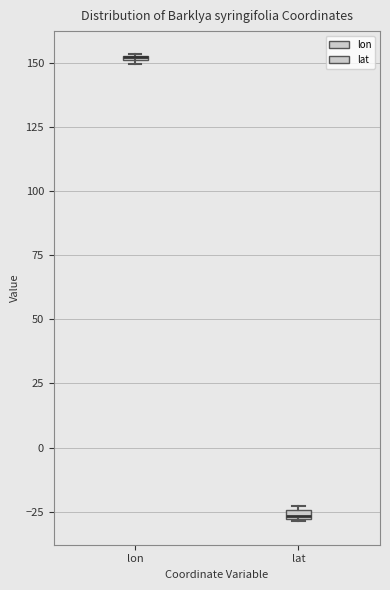

Where is the upper edge of the box for lon on the y-axis? The values are not printed on the chart, so give them approximately, as read against the axis.

155